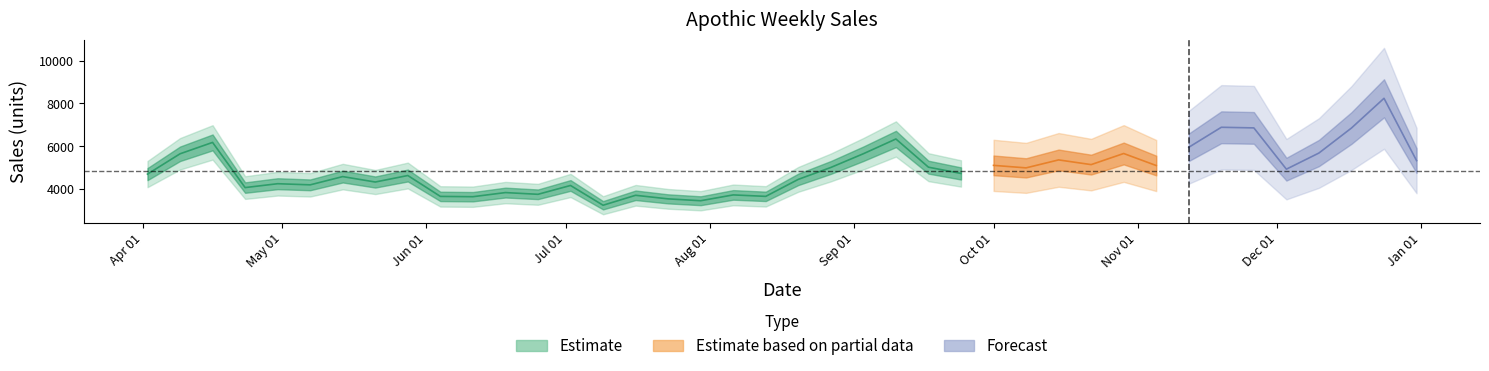

What position from the left is 2017-09-10?

24